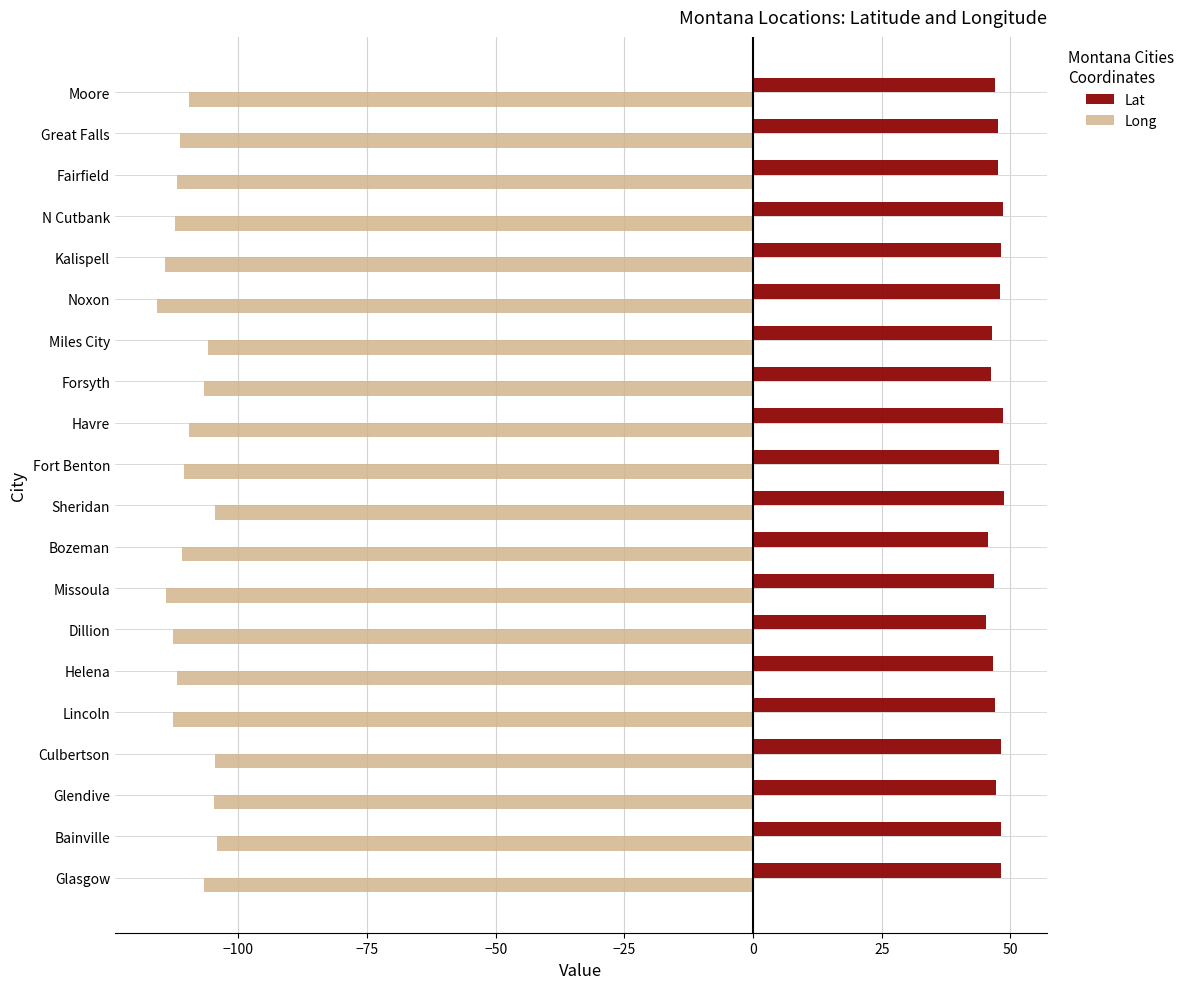

Which series has the widest spread of values?

Long